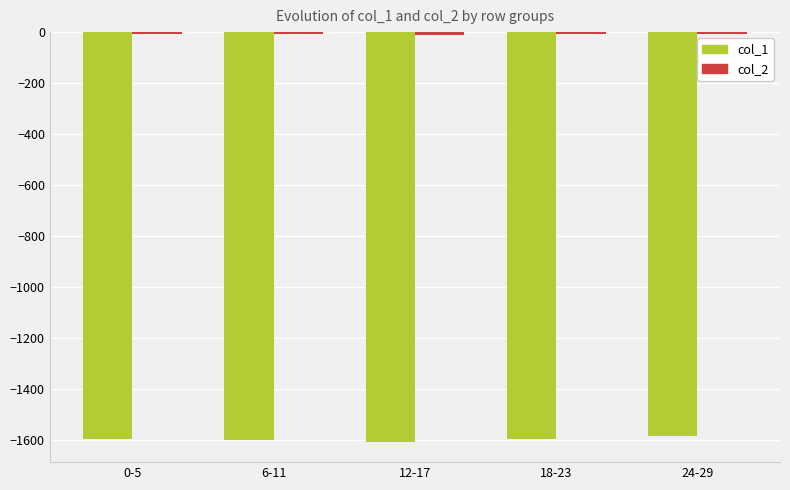

What is the highest value of the col_1 series?

-1587.5